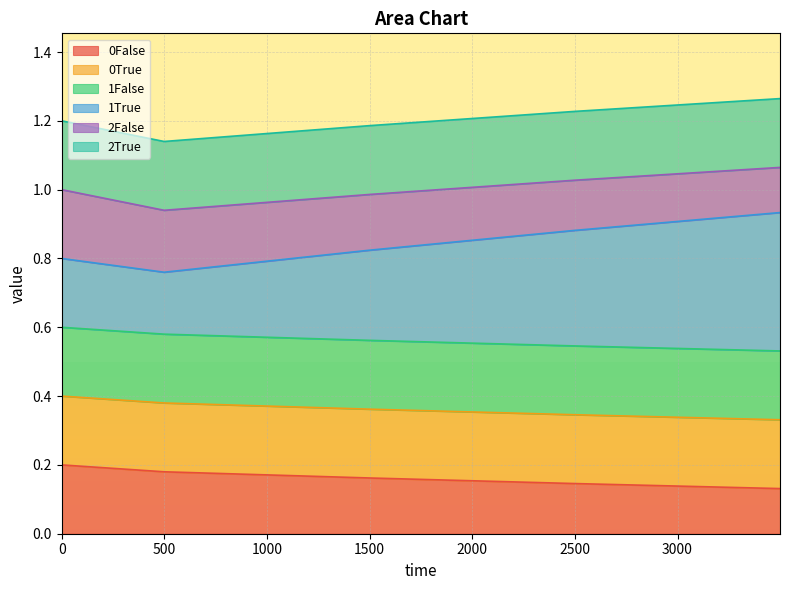

The value of 1True at 2499 is 1.2. True or false?

False